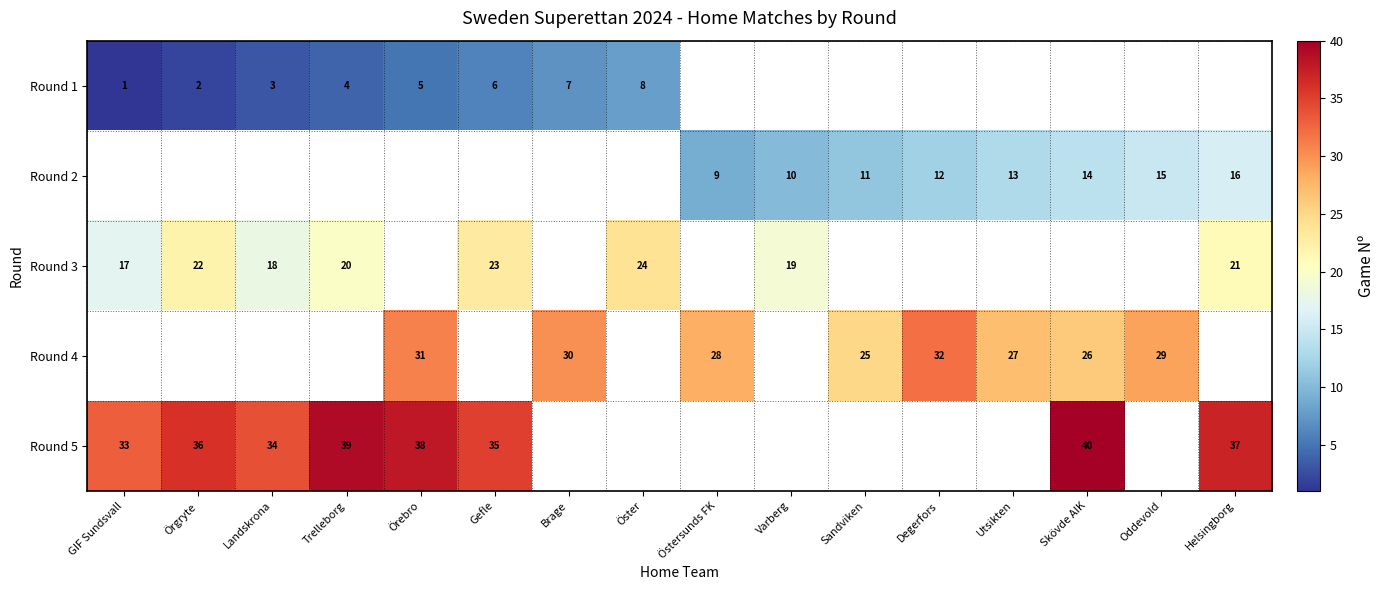

What is the greatest value displayed?

40.0